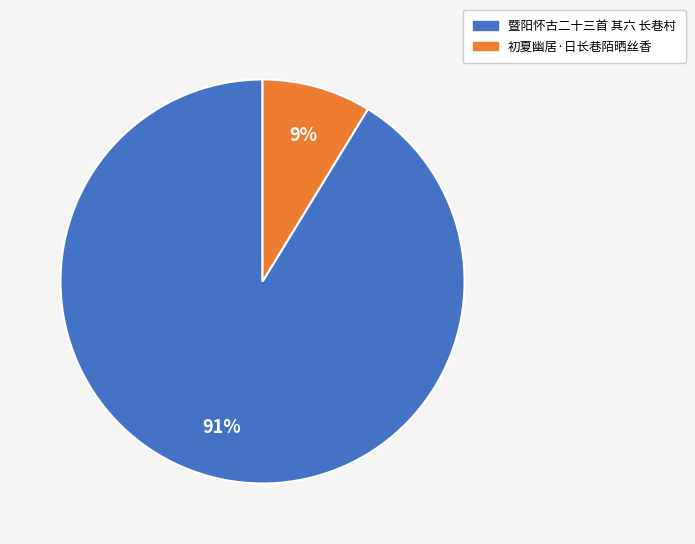

To the nearest percent, what is the combined percentage of 暨阳怀古二十三首 其六 长巷村 and 初夏幽居·日长巷陌晒丝香?

100%